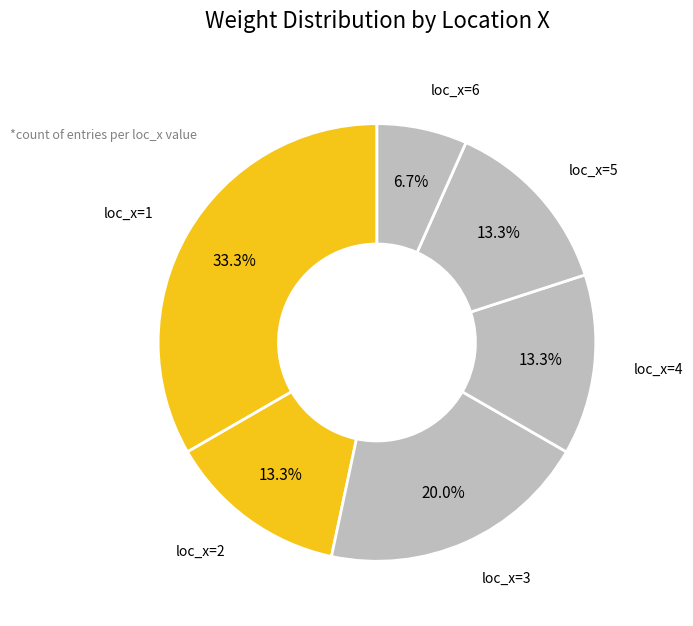

Rank the categories by value from lowest to highest.

loc_x=6, loc_x=2, loc_x=4, loc_x=5, loc_x=3, loc_x=1